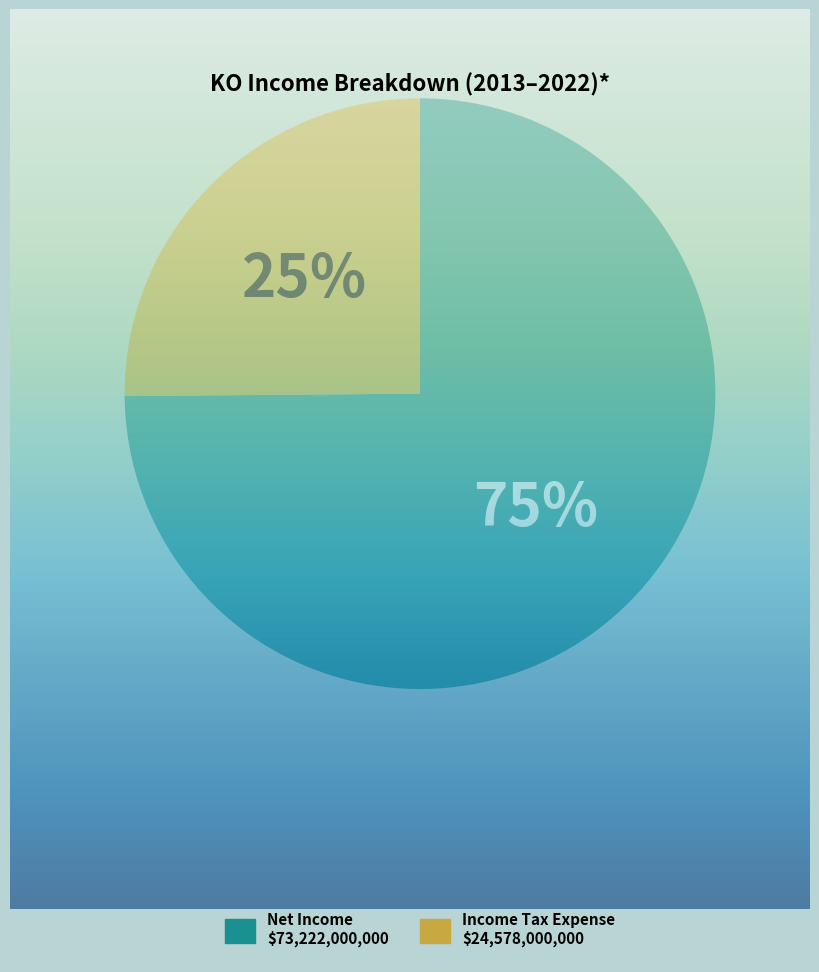

Does any single category account for the majority?

Yes